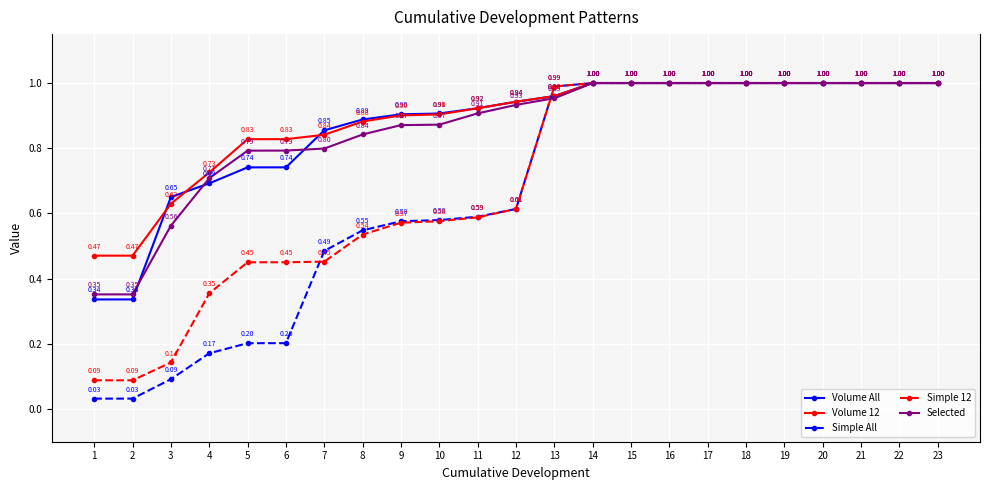

What are all the series names shown in the legend?

Volume All, Volume 12, Simple All, Simple 12, Selected